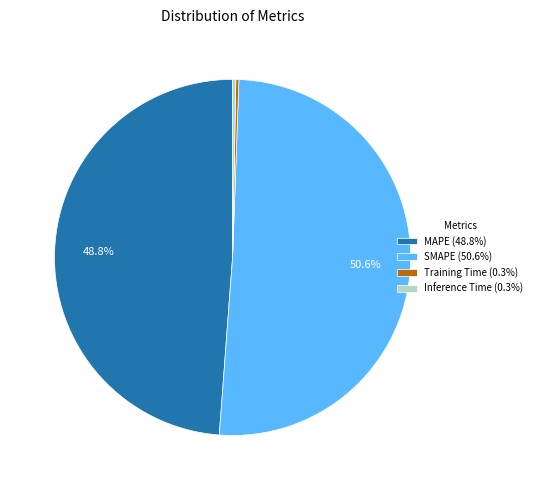

To the nearest percent, what is the average slice percentage?

25%